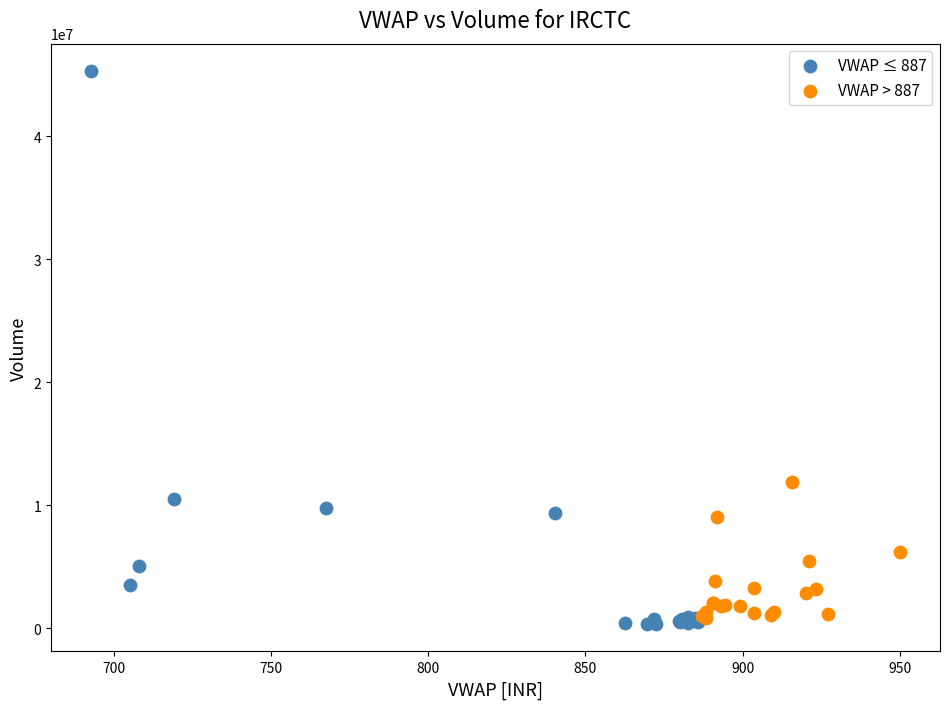

Which series reaches the minimum Y coordinate?

VWAP ≤ 887